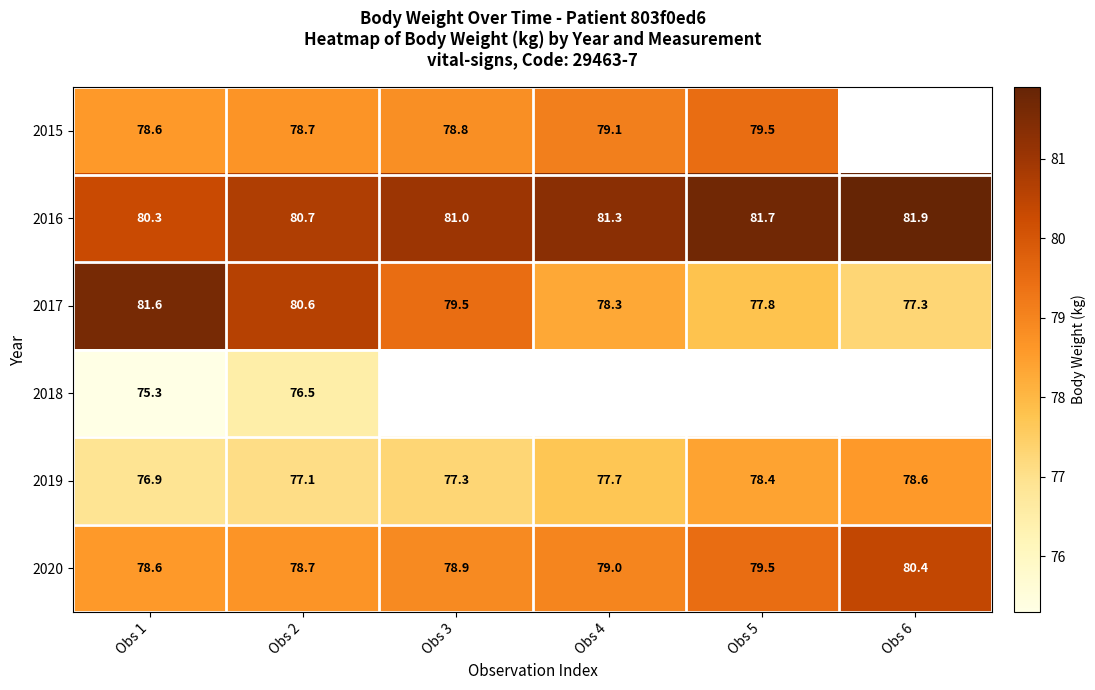

Is it true that 2020 equals 43.4 at Obs 2?

False